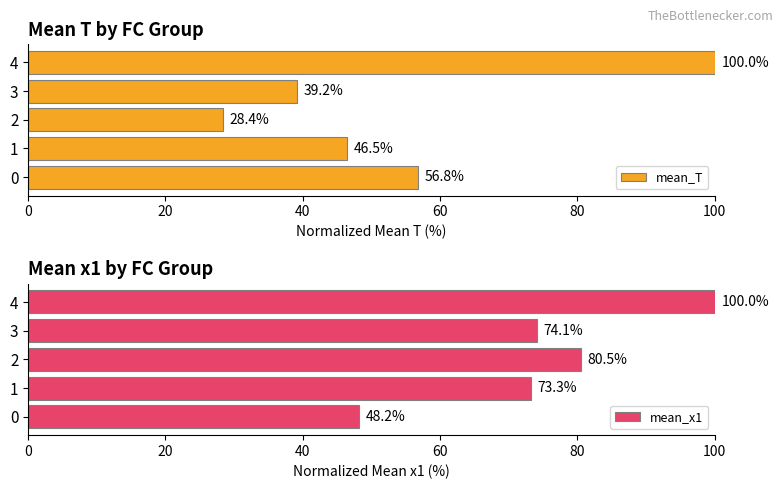

What is the difference between the second highest and minimum values in the mean_T series?

28.4